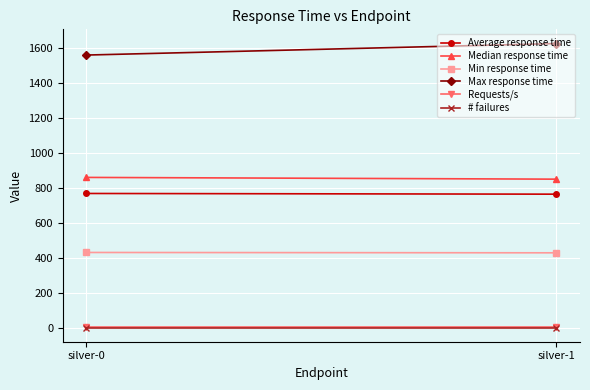

Reading right to left, what are all the values shown in this chart?

Average response time: silver-1=764.0	silver-0=768.0
Median response time: silver-1=850.0	silver-0=860.0
Min response time: silver-1=428.0	silver-0=430.0
Max response time: silver-1=1627.0	silver-0=1561.0
Requests/s: silver-1=1.3	silver-0=1.3
# failures: silver-1=0.0	silver-0=0.0